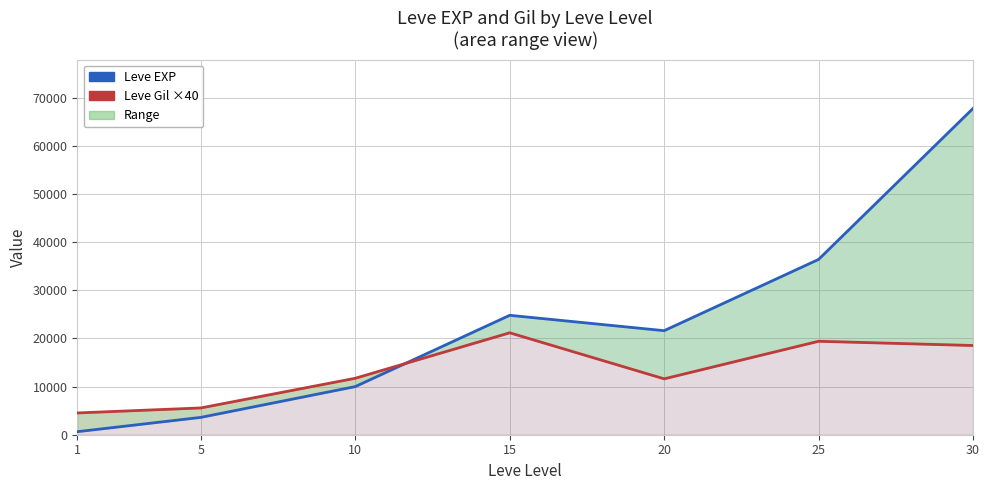

What is the minimum value shown in the chart?

630